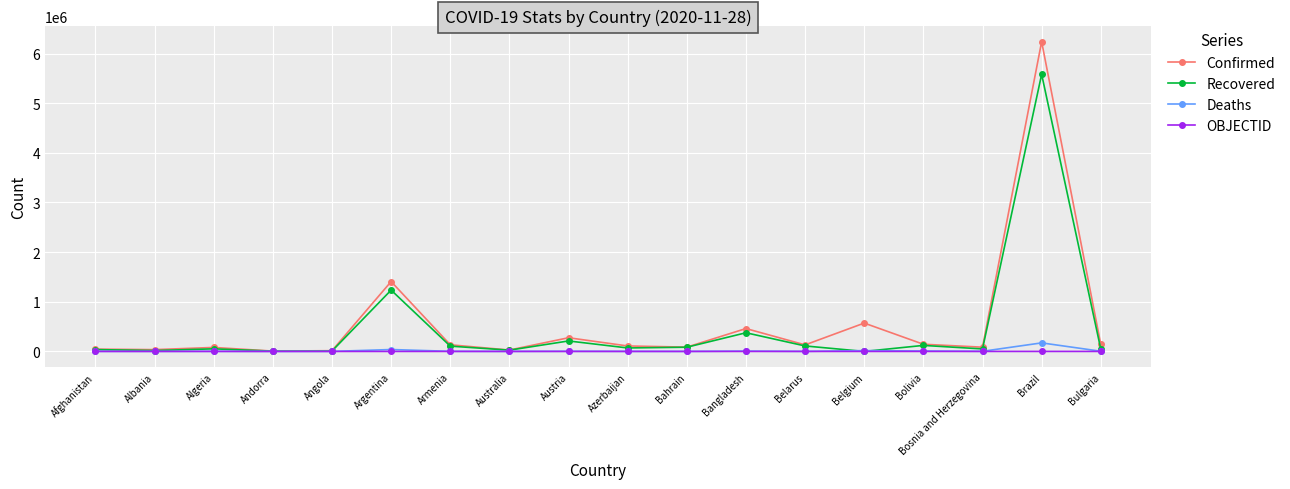

What is the label of the 1st point from the left?

Afghanistan